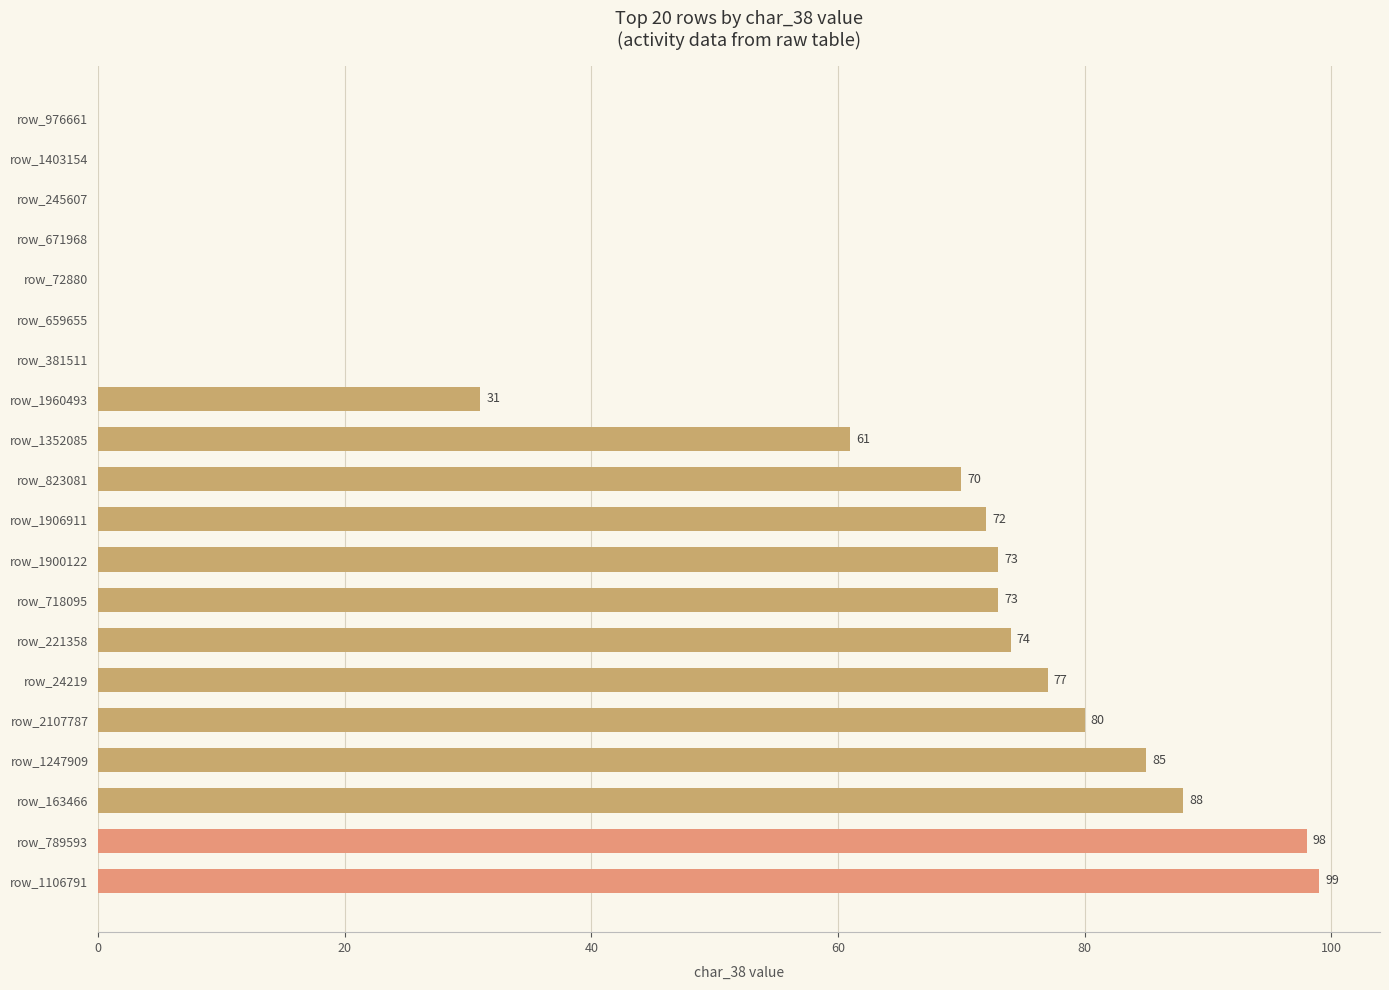

What is the average value?

49